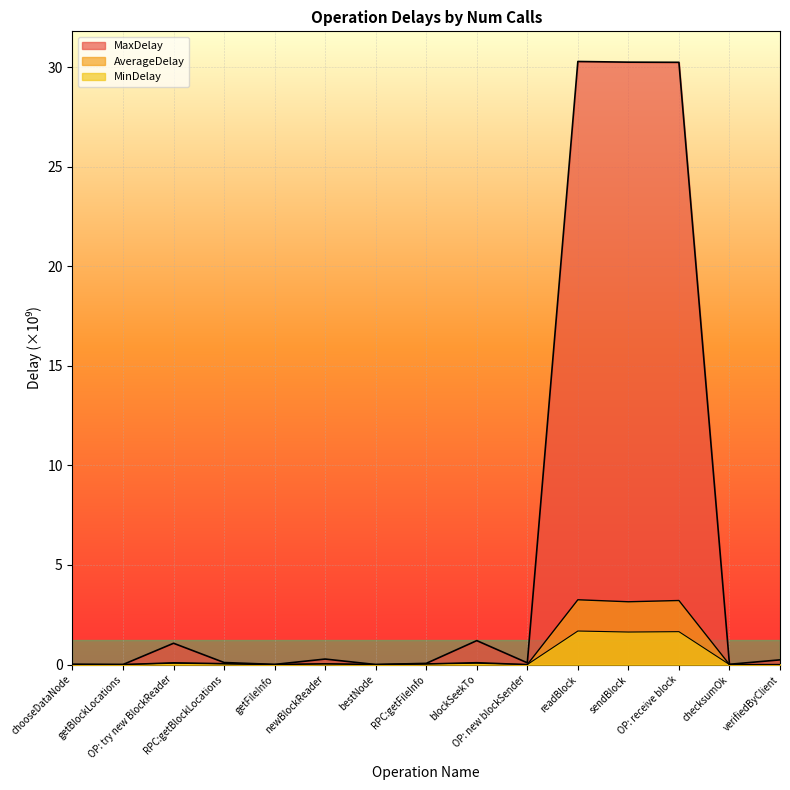

List the labels in order of MinDelay value, smallest first.

chooseDataNode, bestNode, OP: new blockSender, checksumOk, verifiedByClient, getFileInfo, getBlockLocations, RPC:getFileInfo, newBlockReader, RPC:getBlockLocations, OP: try new BlockReader, blockSeekTo, sendBlock, OP: receive block, readBlock